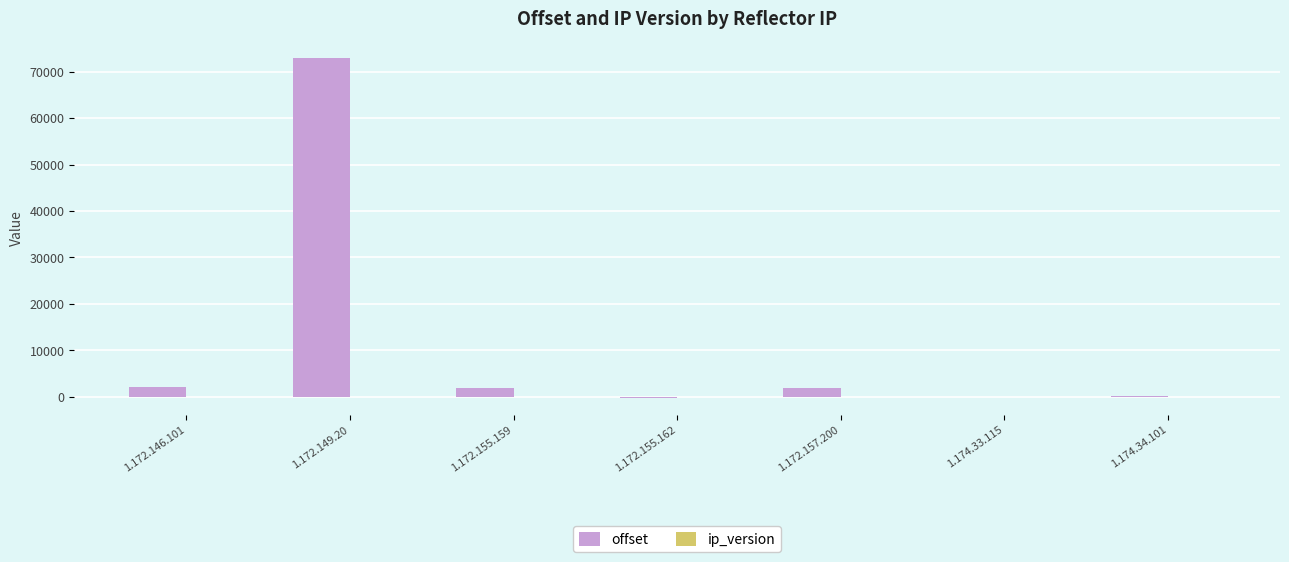

At which category is the sum across all series the highest?

1.172.149.20